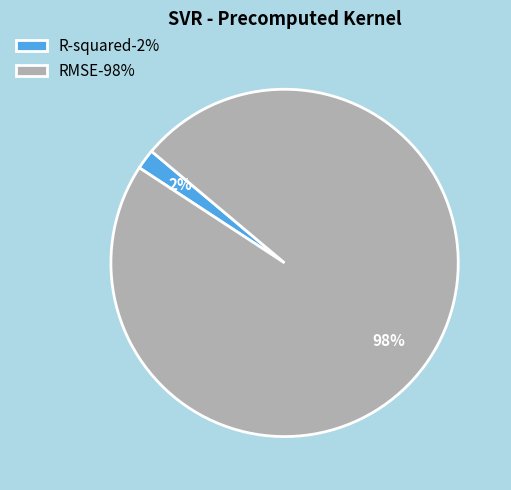

Count the number of slices in the pie.

2